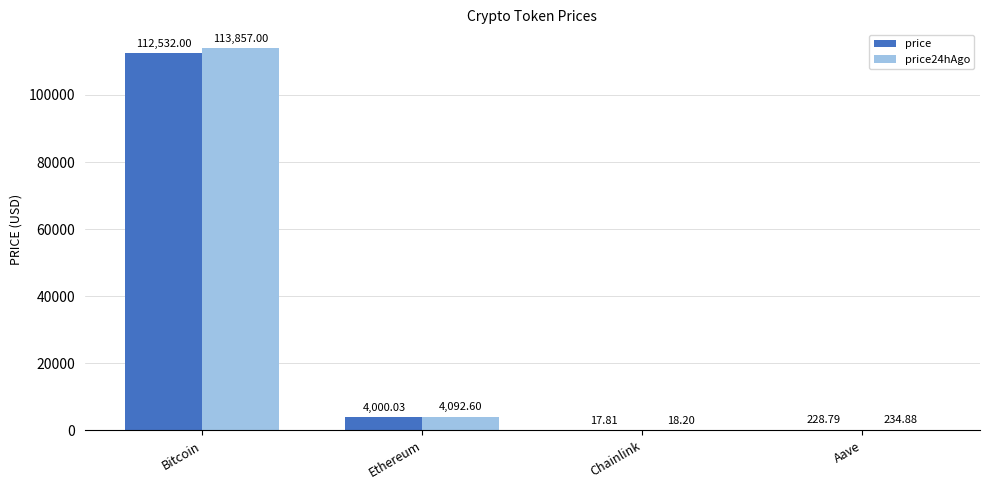

Where does the price series first go above 4000?

Bitcoin